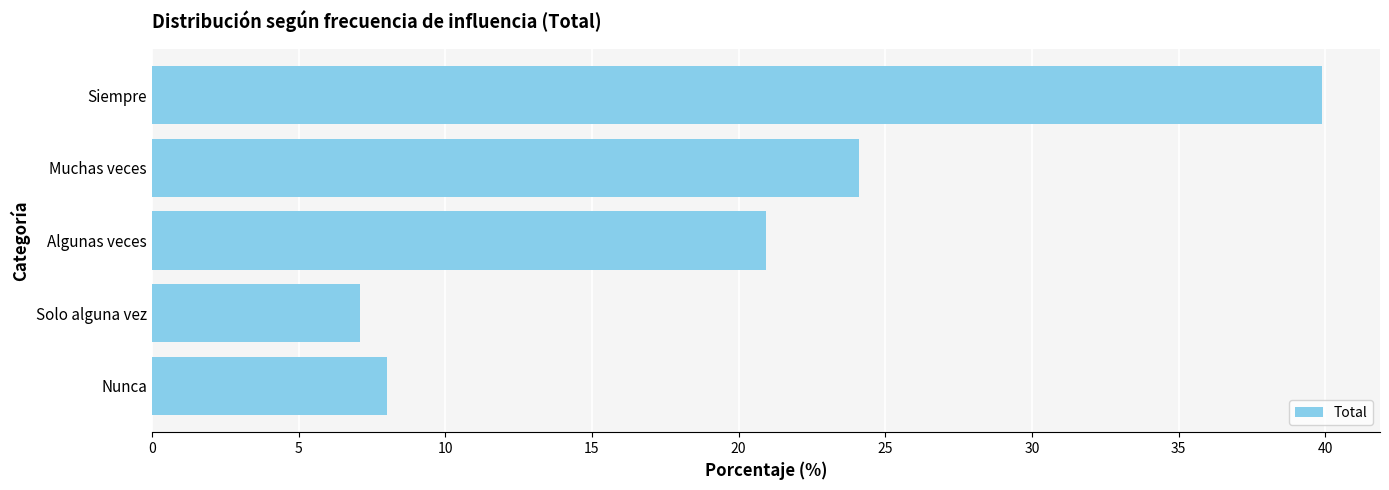

What is the sum of all values?

100.0